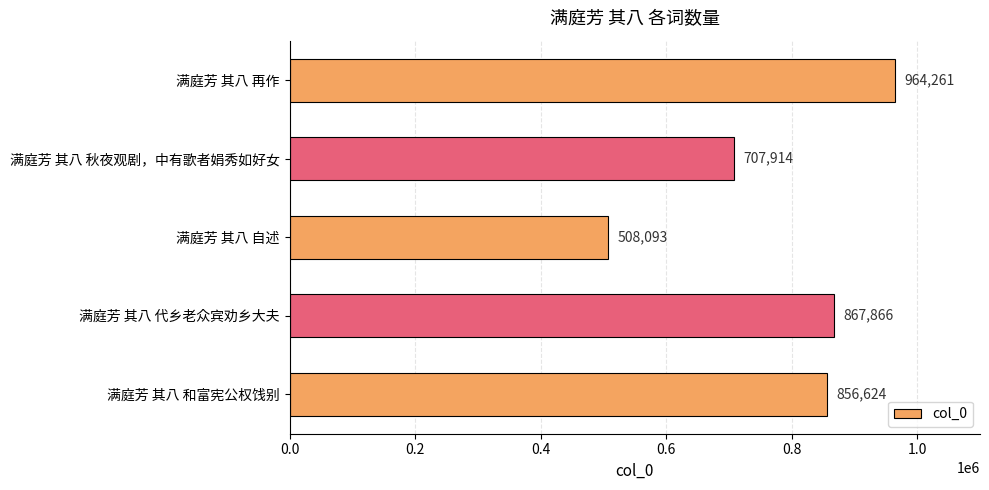

What is the minimum value shown in the chart?

508093